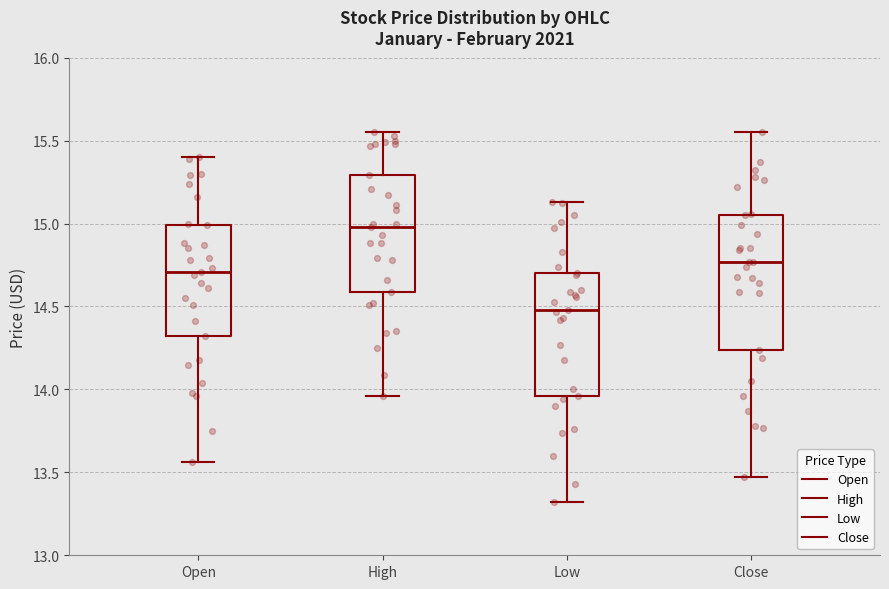

Reading left to right, transcribe this box plot: for each box, give where its median line is, the range the box spans, and where its two whiskers end, as read against the y-axis. The values are not printed on the chart, so give them approximately, as read against the axis.

Open: median 14.70, box 14.30 to 15.00, whiskers 13.55 to 15.40
High: median 15.00, box 14.60 to 15.30, whiskers 13.95 to 15.55
Low: median 14.50, box 13.95 to 14.70, whiskers 13.30 to 15.15
Close: median 14.75, box 14.25 to 15.05, whiskers 13.45 to 15.55